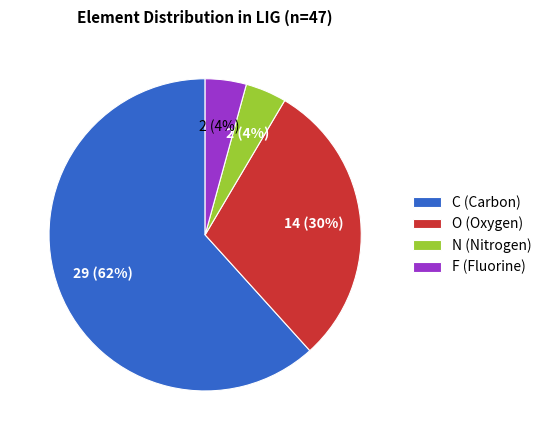

Is C the majority of the pie?

Yes